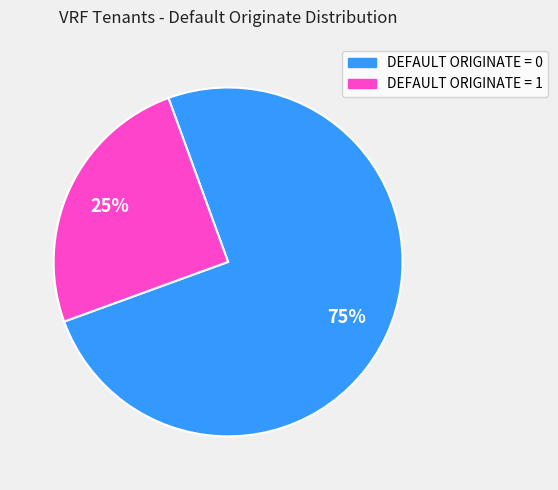

Is there a majority slice in this chart?

Yes